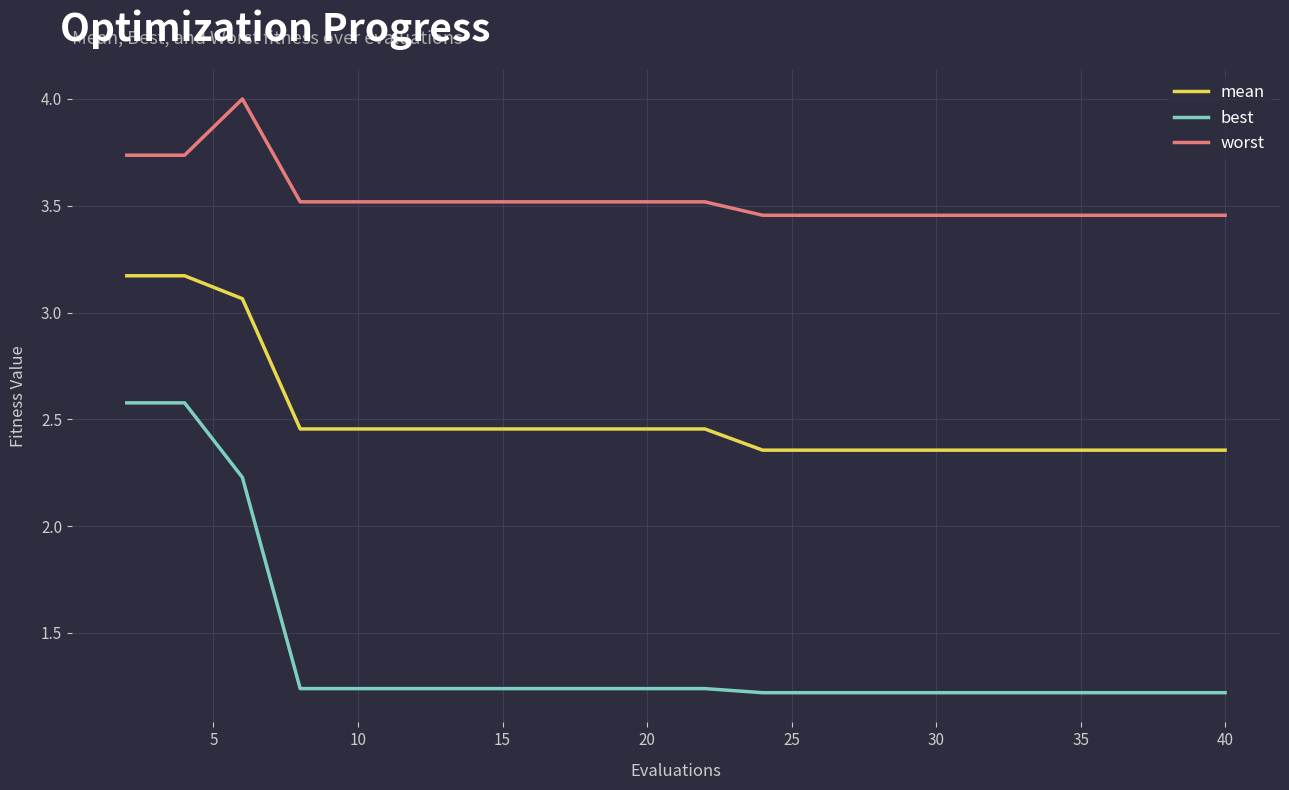

True or false: best and worst intersect in this chart.

False